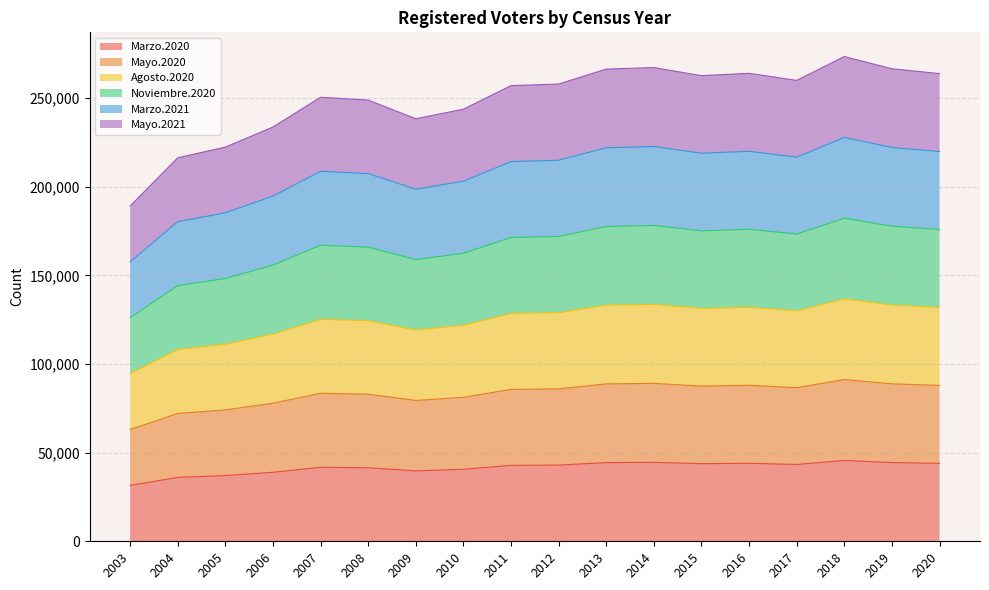

How many categories are shown in the chart?

18